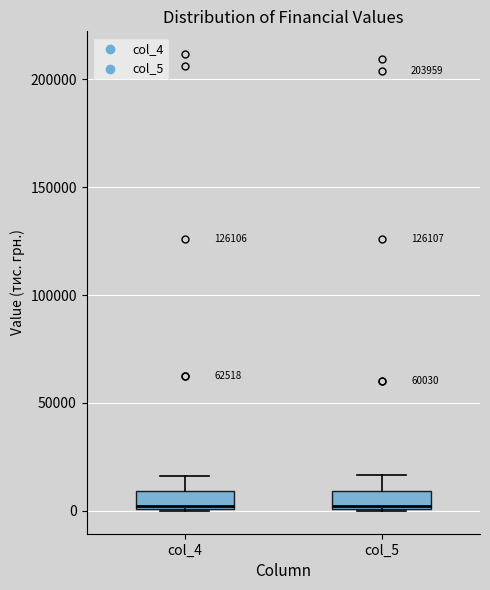

Reading left to right, read every box against the y-axis: the position of its median line, the range the box covers, and the ends of its whiskers. The values are not printed on the chart, so give them approximately, as read against the axis.

col_4: median 0, box 0 to 10000, whiskers 0 to 15000
col_5: median 0, box 0 to 10000, whiskers 0 to 15000